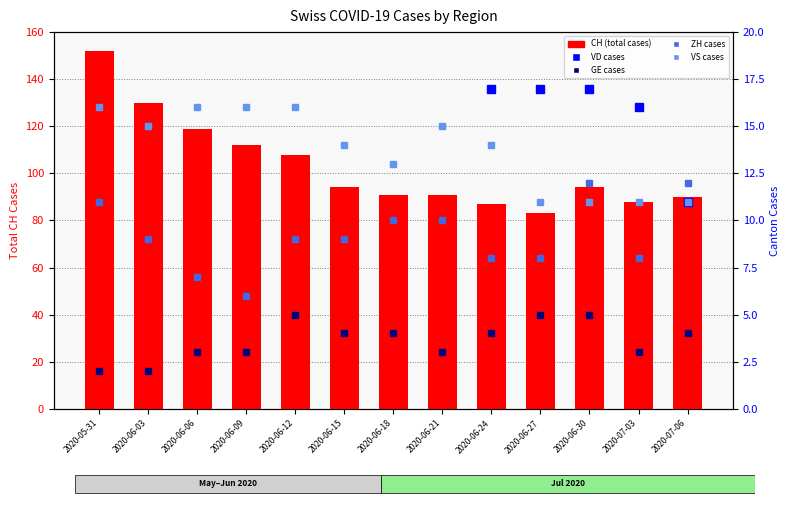

What is the label of the 6th bar from the left?

2020-06-15